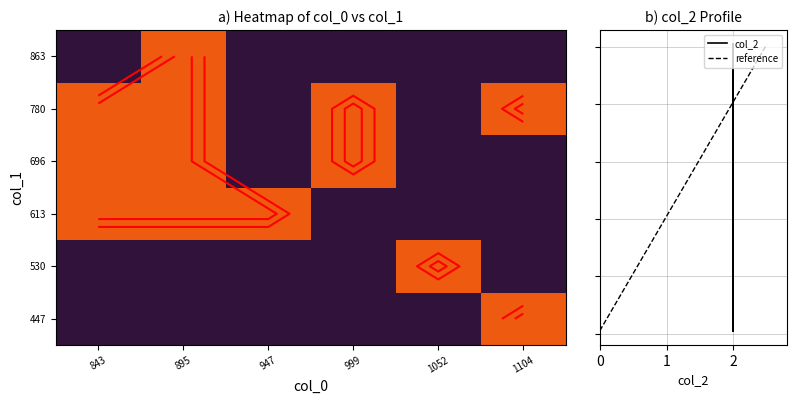

At how many categories does at least one series exceed 371?

1